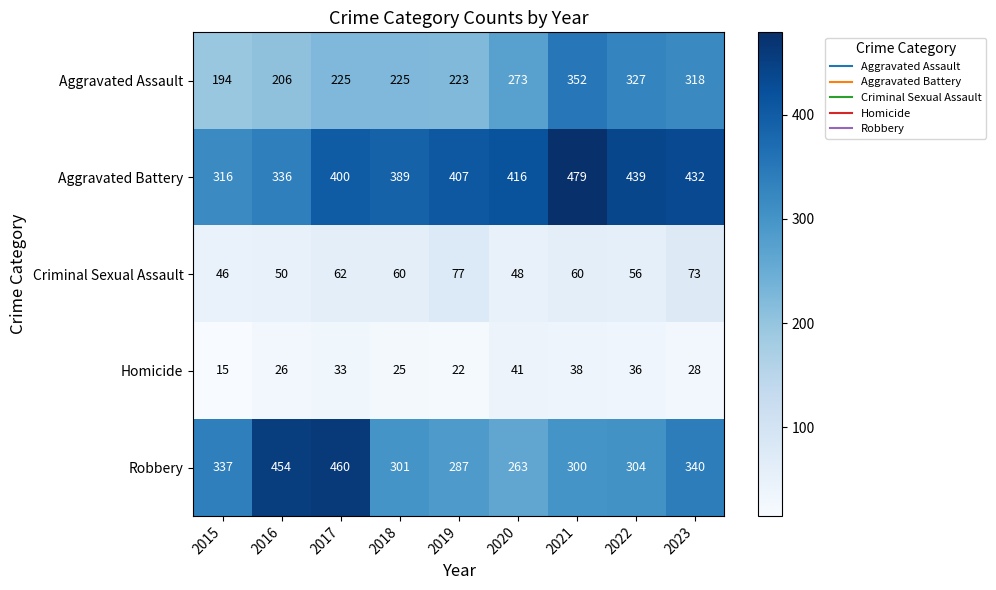

What is the total value across all series at 2020?

1041